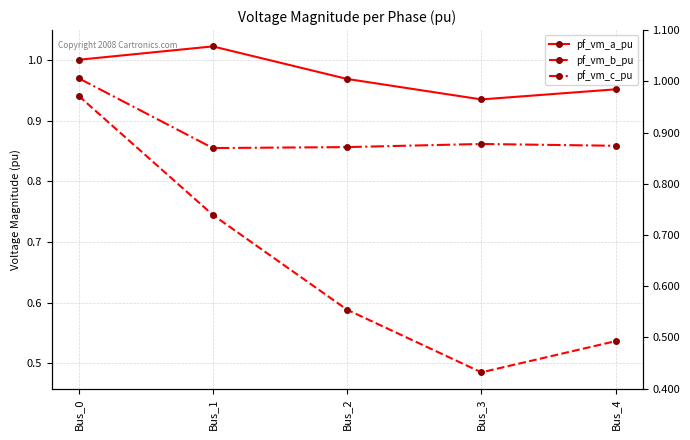

Which series has the largest total across all categories?

pf_vm_a_pu